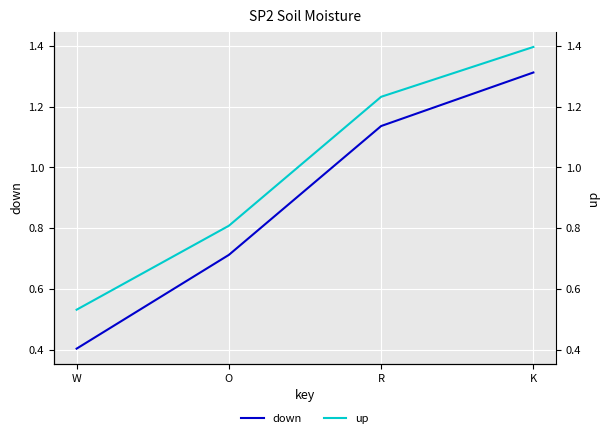

Does the chart display data point markers on the line(s)?

No